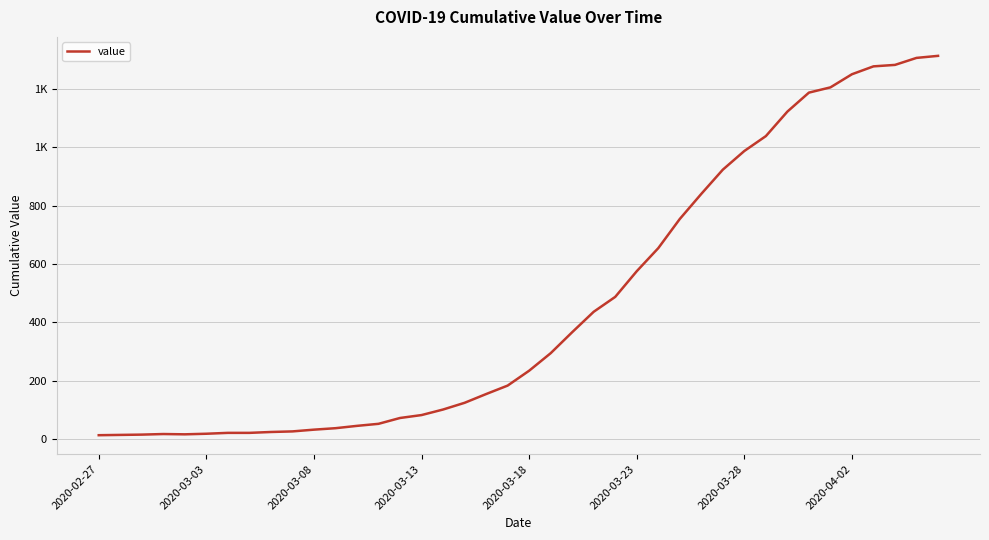

Is this an area chart (filled region under the line)?

No